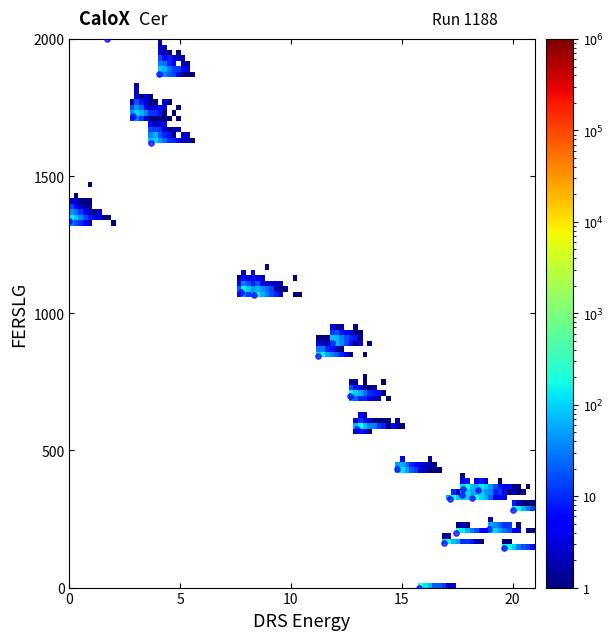

What is the range of X values (max minus min)?

20.0